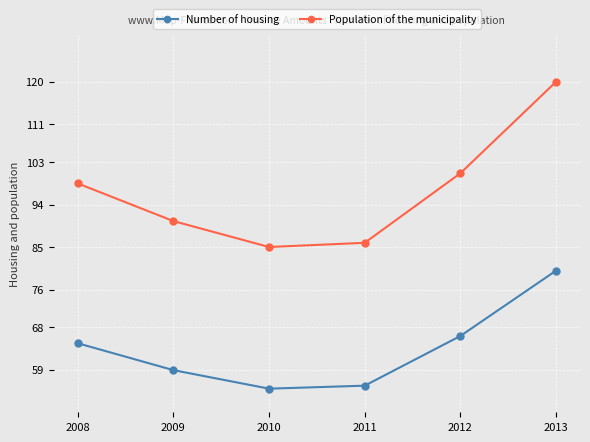

Rank the series by their maximum value, from highest to lowest.

Population of the municipality, Number of housing